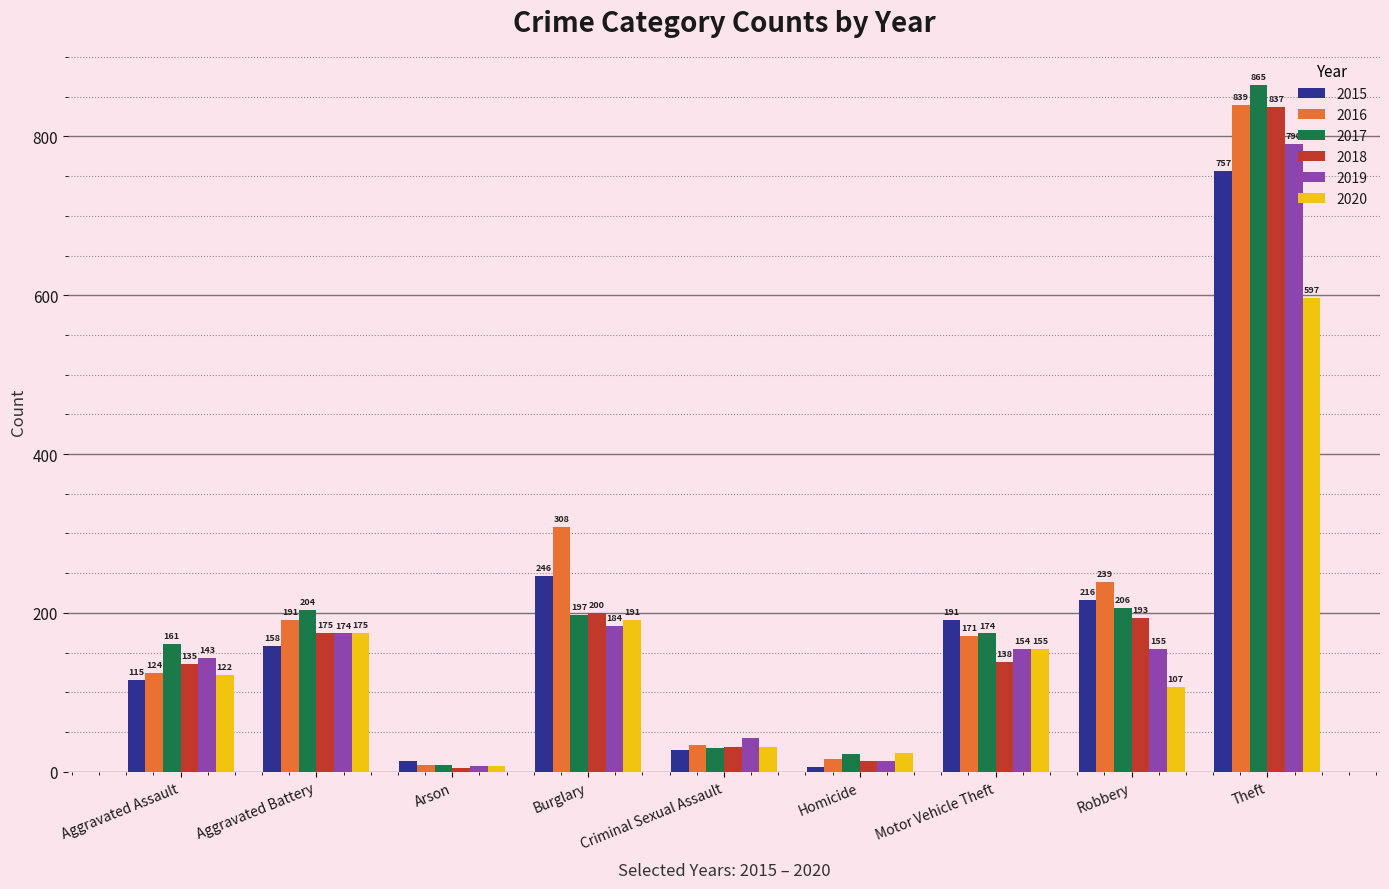

List the series in order of their peak value, highest first.

2017, 2016, 2018, 2019, 2015, 2020